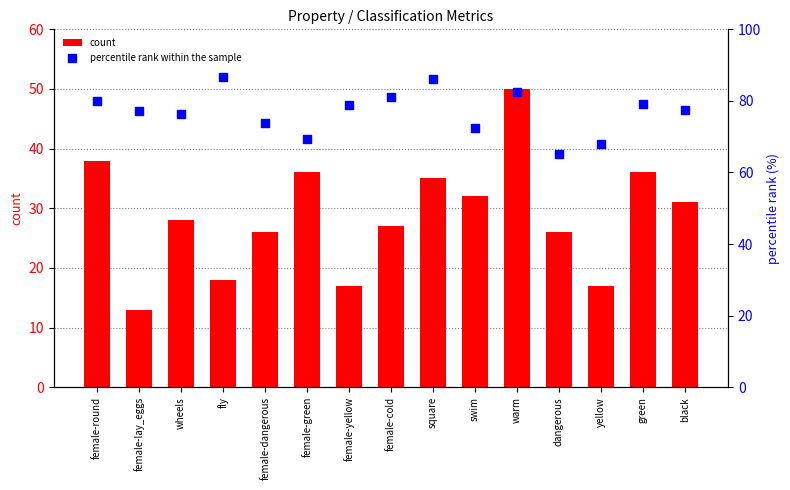

At how many categories does at least one series exceed 19?

15